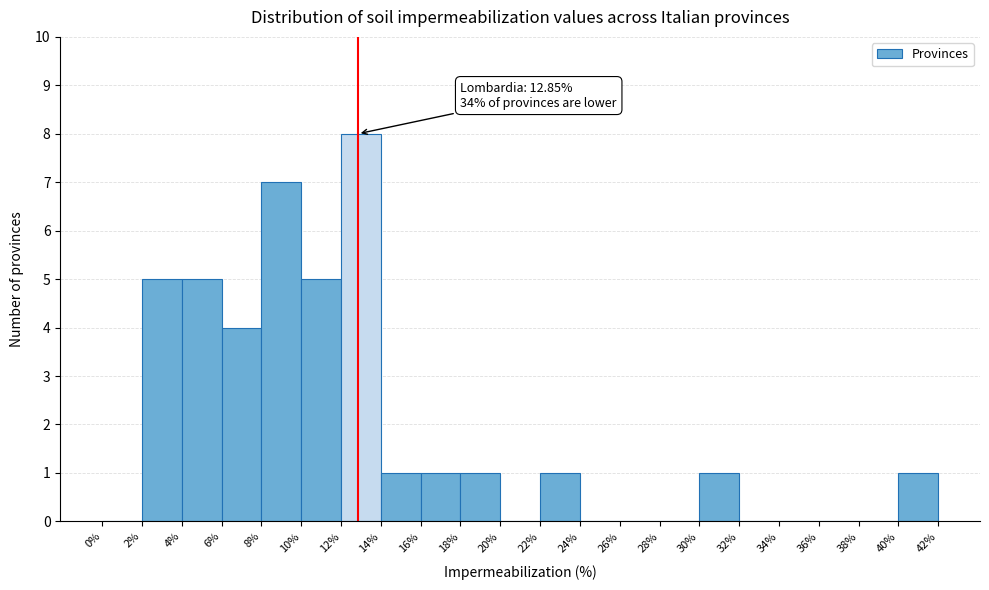

Which range on the x-axis has the tallest bar?

12% to 14%